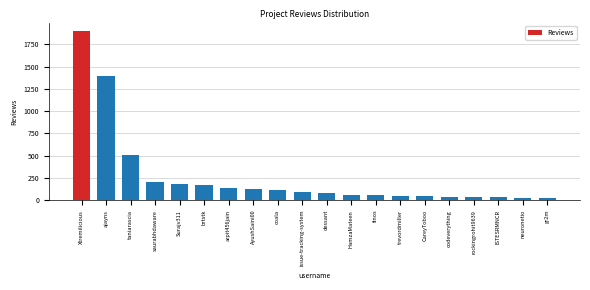

What is the ratio of the value at coala to the value at issue-tracking-system?

1.3